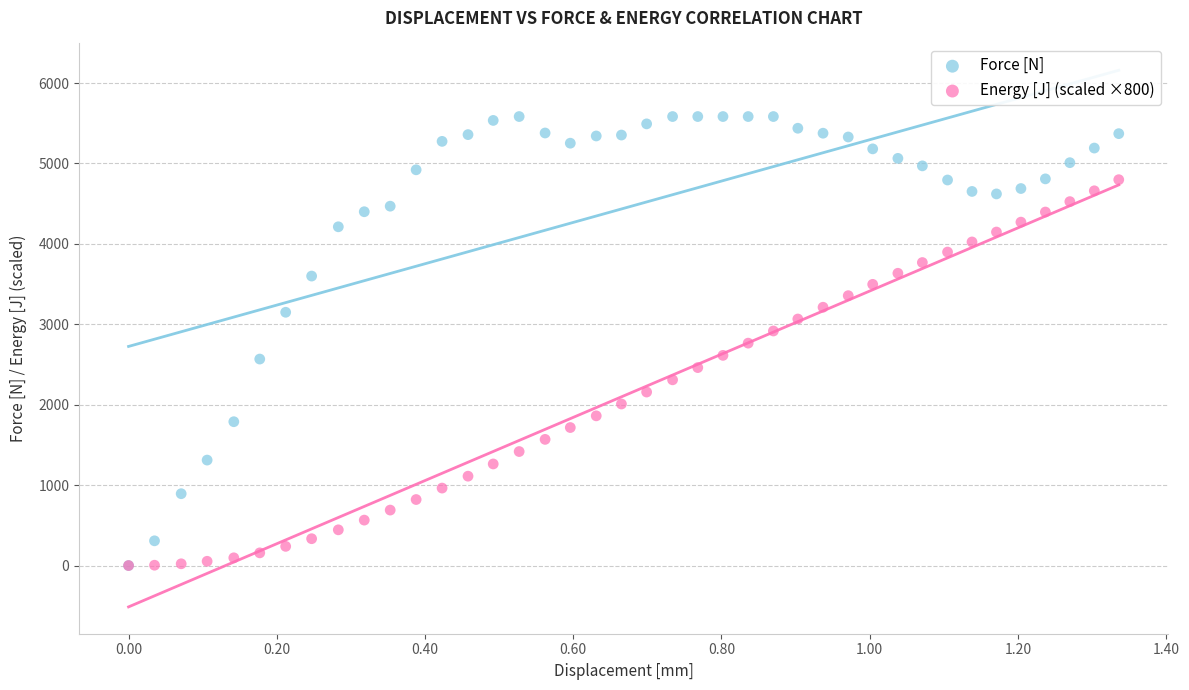

What are all the series names shown in the legend?

Force [N], Energy [J] (scaled ×800)